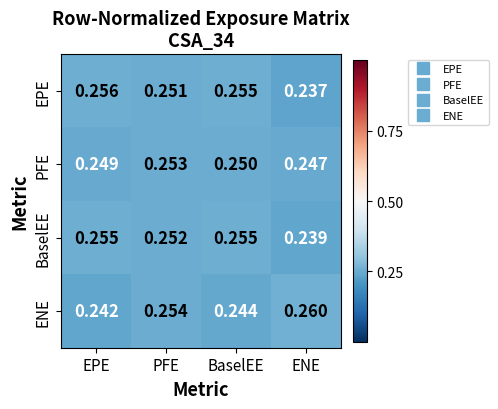

Which series has the largest range (max minus min)?

EPE